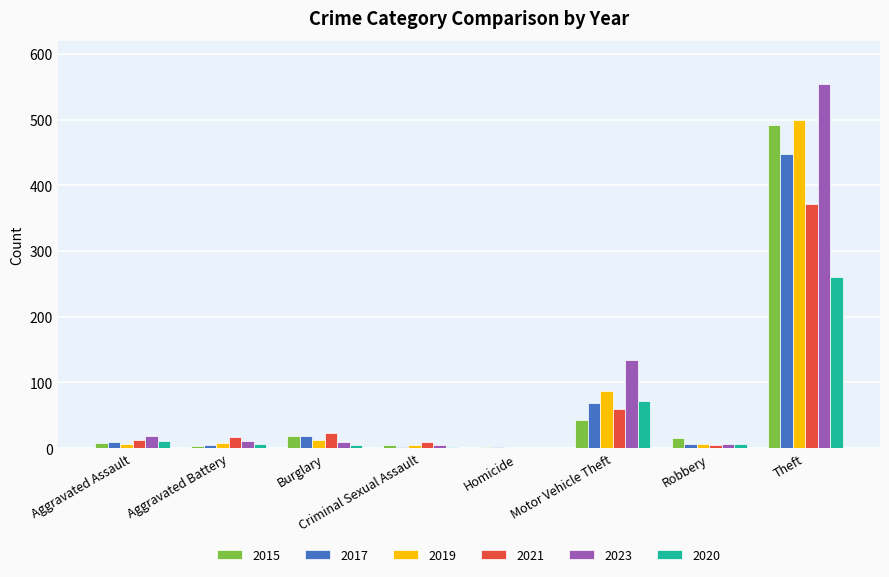

The 2019 series shows 87 at Motor Vehicle Theft. True or false?

True